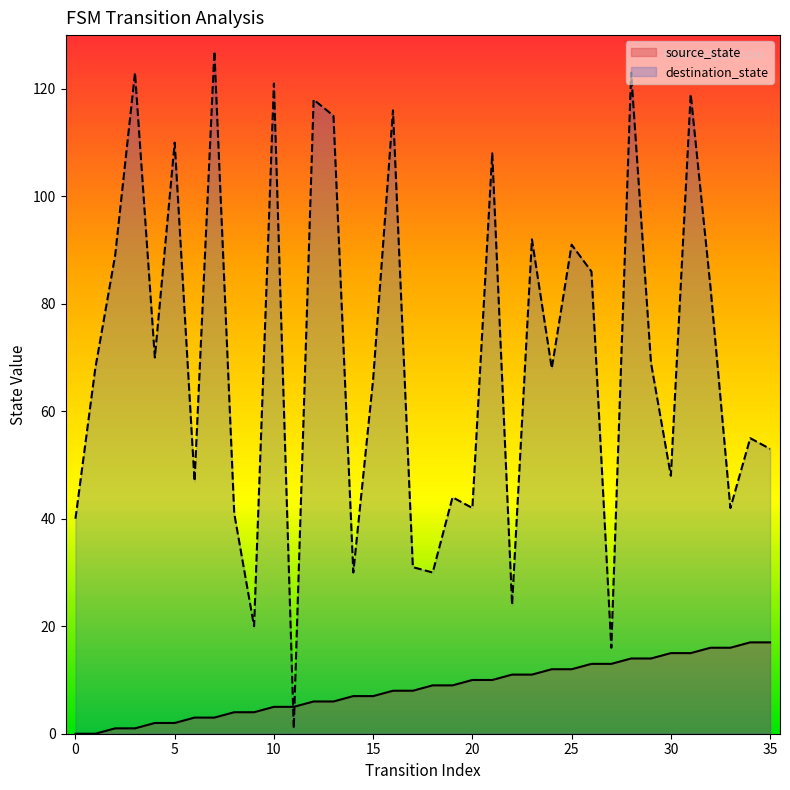

List the labels in order of destination_state value, largest first.

7, 3, 28, 10, 31, 12, 16, 13, 5, 21, 23, 25, 2, 26, 32, 4, 29, 1, 24, 15, 34, 35, 30, 6, 19, 20, 33, 8, 0, 17, 14, 18, 22, 9, 27, 11